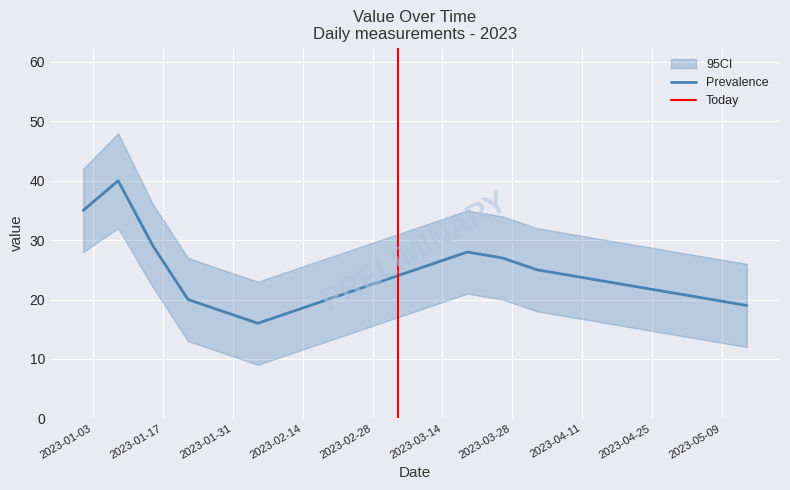

Approximately how many times larger is the value at 2023-02-05 compared to 2023-04-16?

0.7